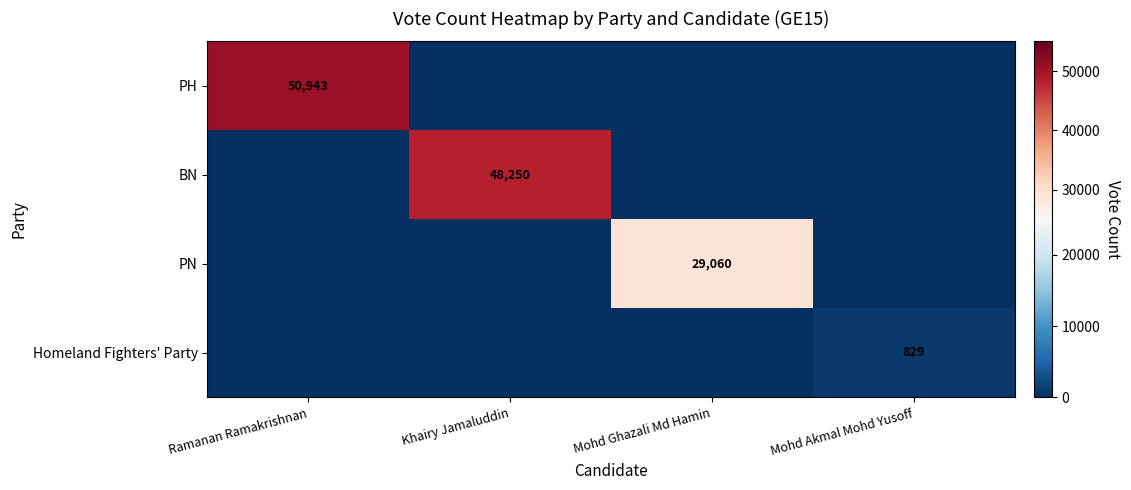

True or false: PH has a value of 33913 at Ramanan Ramakrishnan.

False